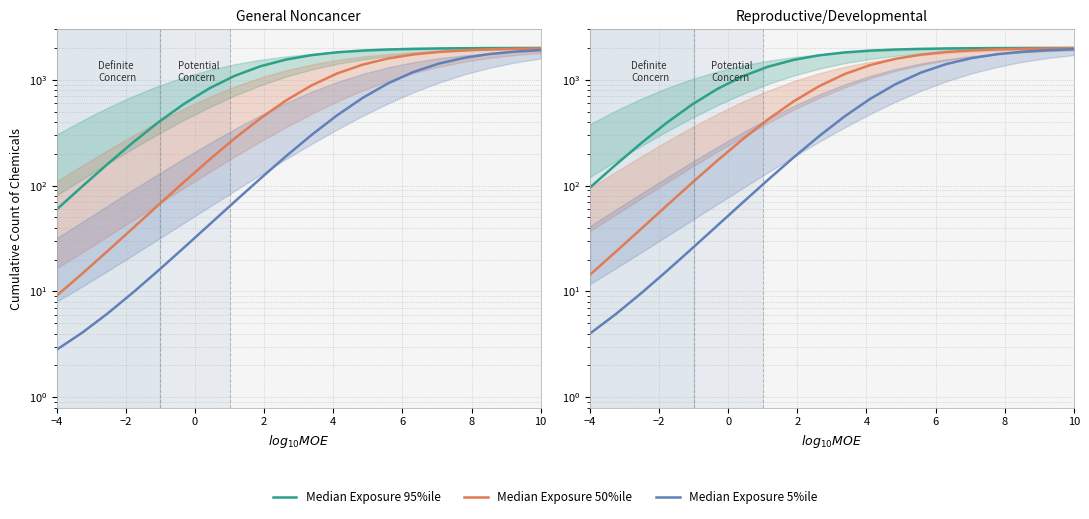

What is the difference between the maximum and second lowest values in the Median Exposure 5%ile series?

1935.3